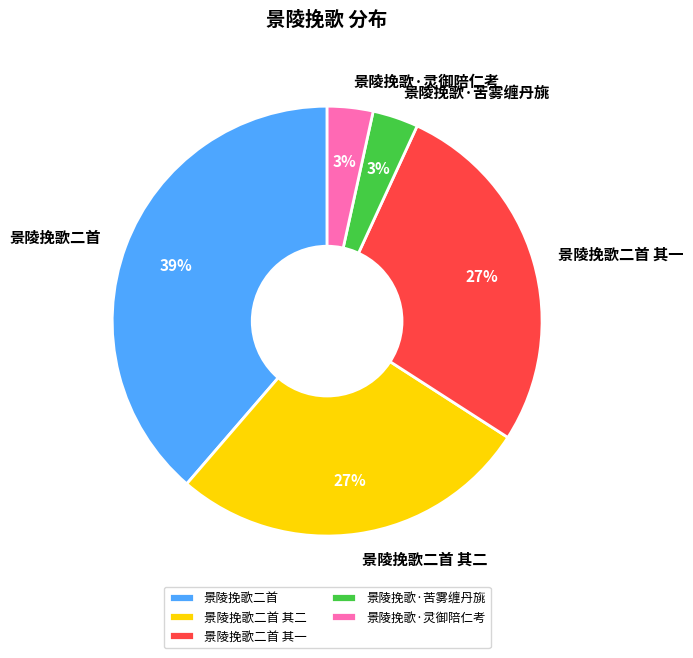

Which slice is the largest?

景陵挽歌二首